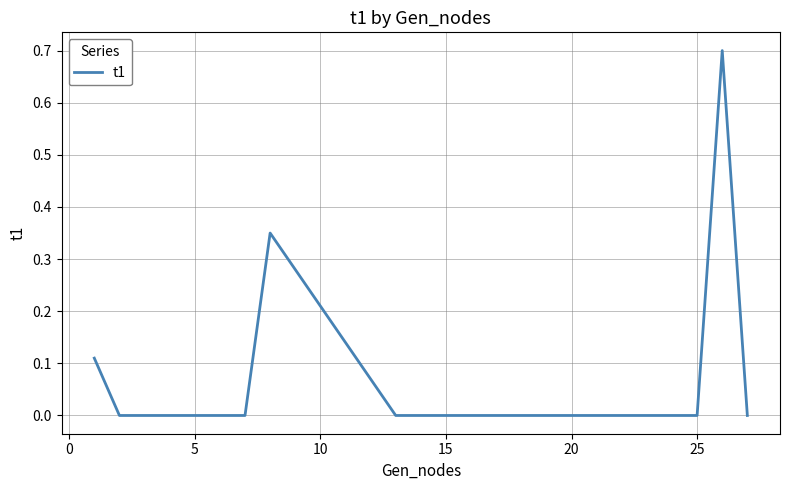

How many lines are shown in the chart?

1